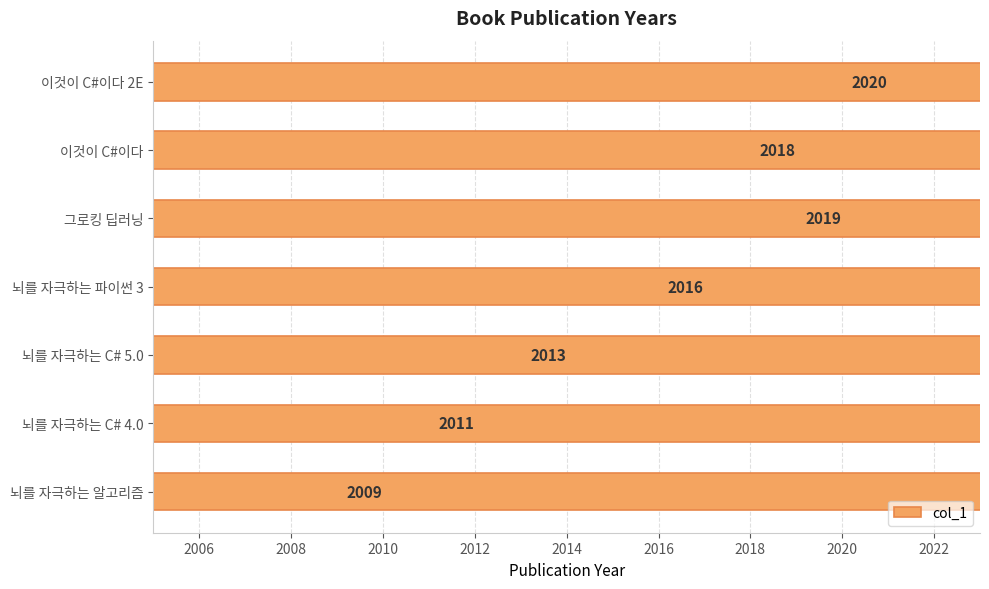

What is the value of the 1st bar from the left?

2009